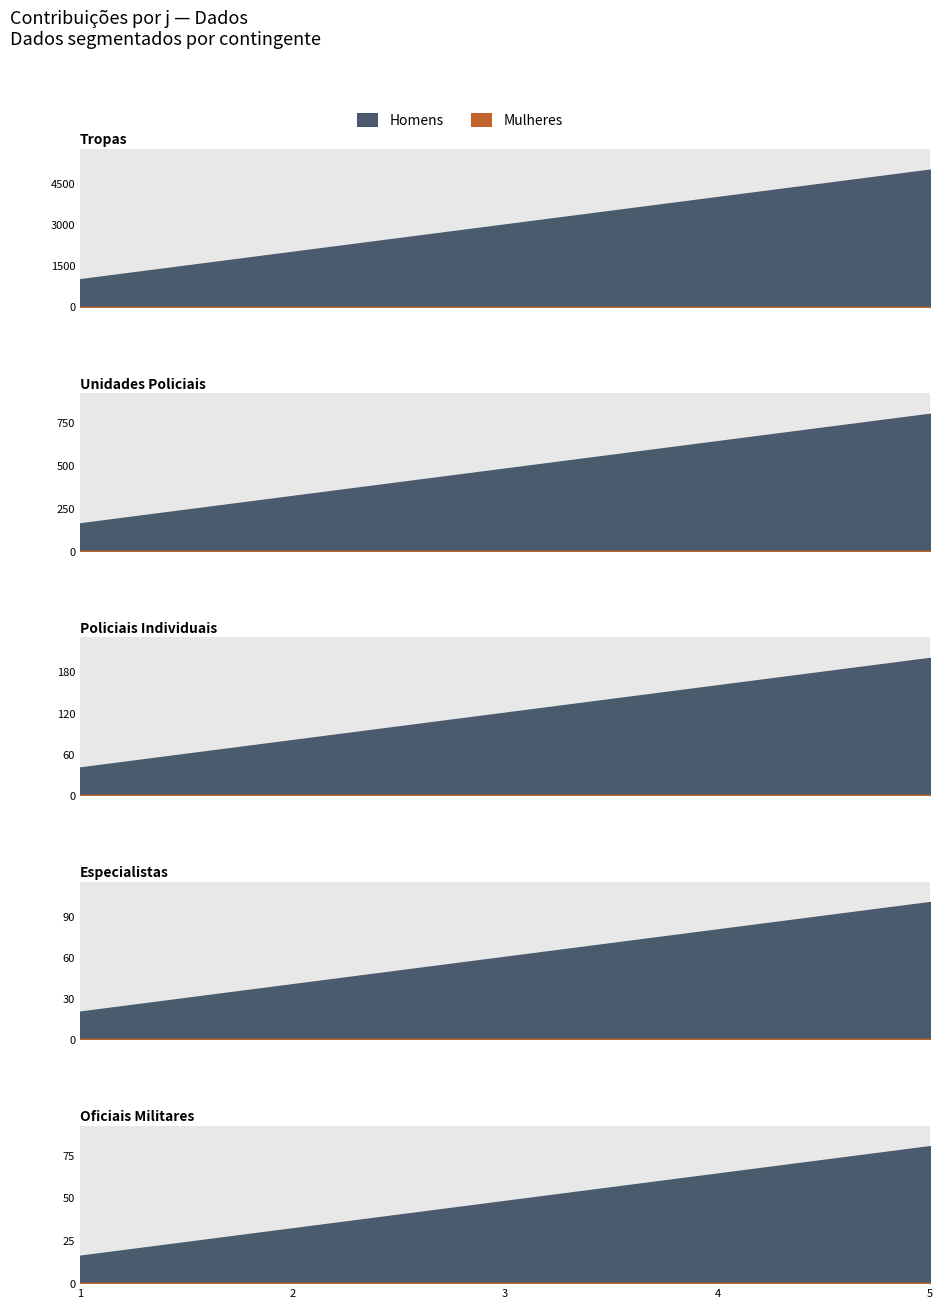

What is the approximate value of s at 3?

3